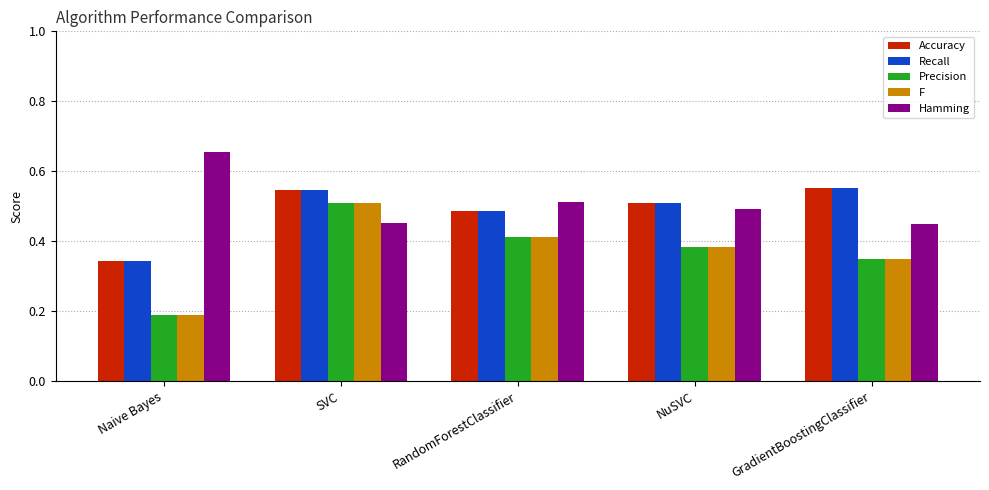

What are all the series names shown in the legend?

Accuracy, Recall, Precision, F, Hamming